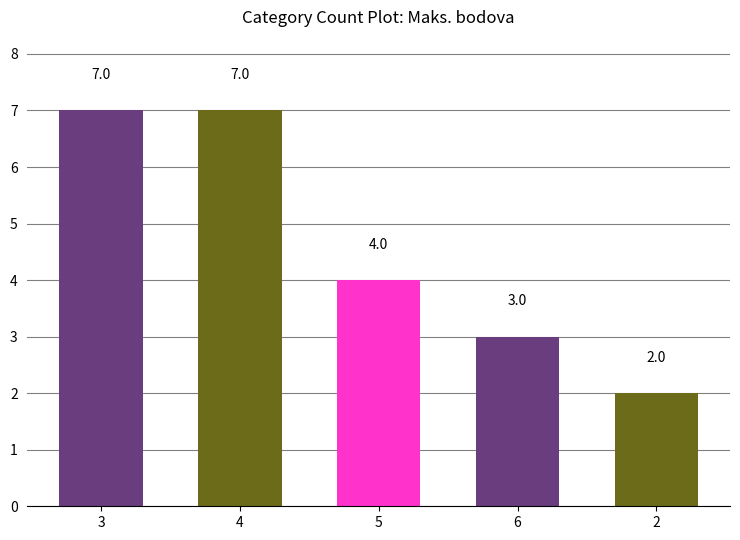

Does the chart contain any negative values?

No